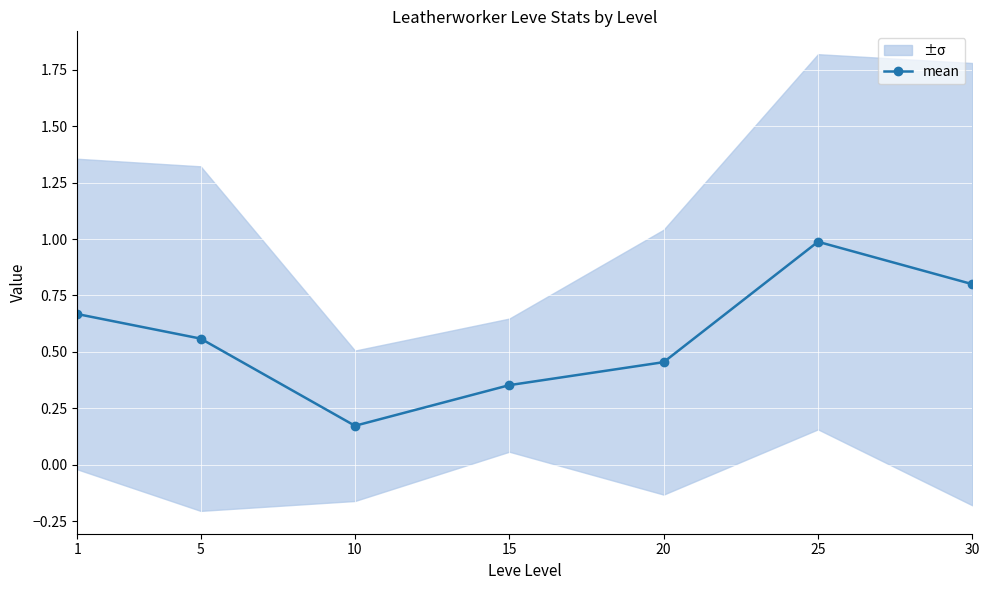

What is the maximum value shown in the chart?

1.0